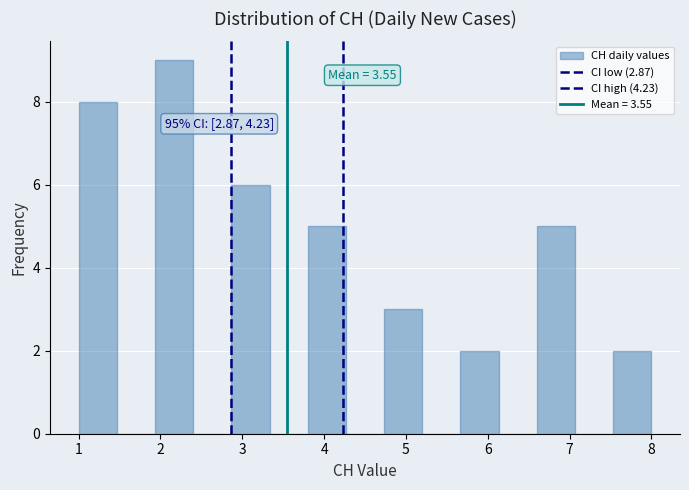

Which range on the x-axis has the tallest bar?

1.9 to 2.4